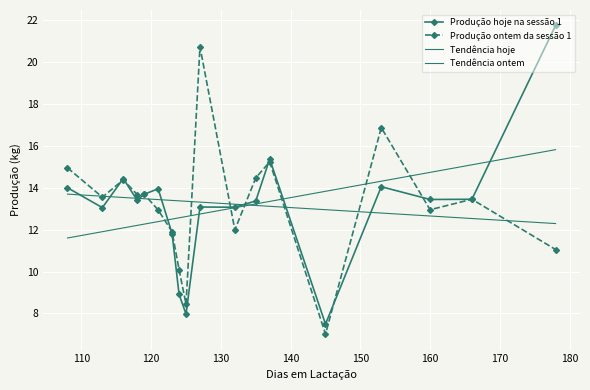

Is it true that Produção hoje na sessão 1 equals 19.8 at 116?

False